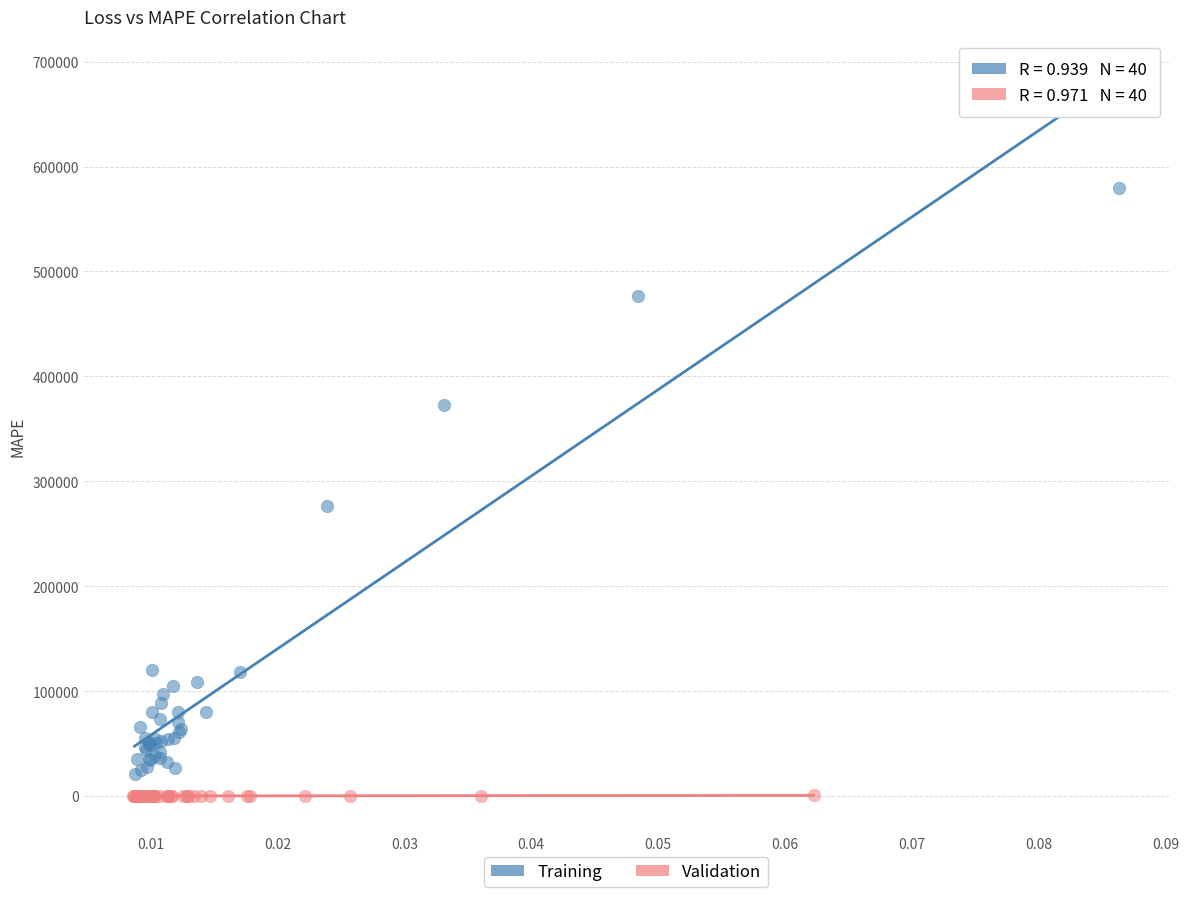

Which series reaches the maximum Y coordinate?

Training